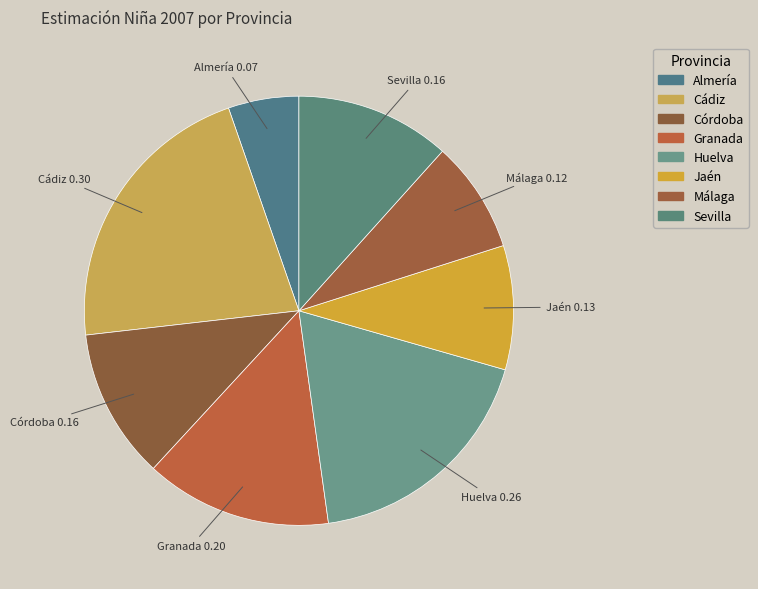

Between Jaén and Huelva, which is larger?

Huelva